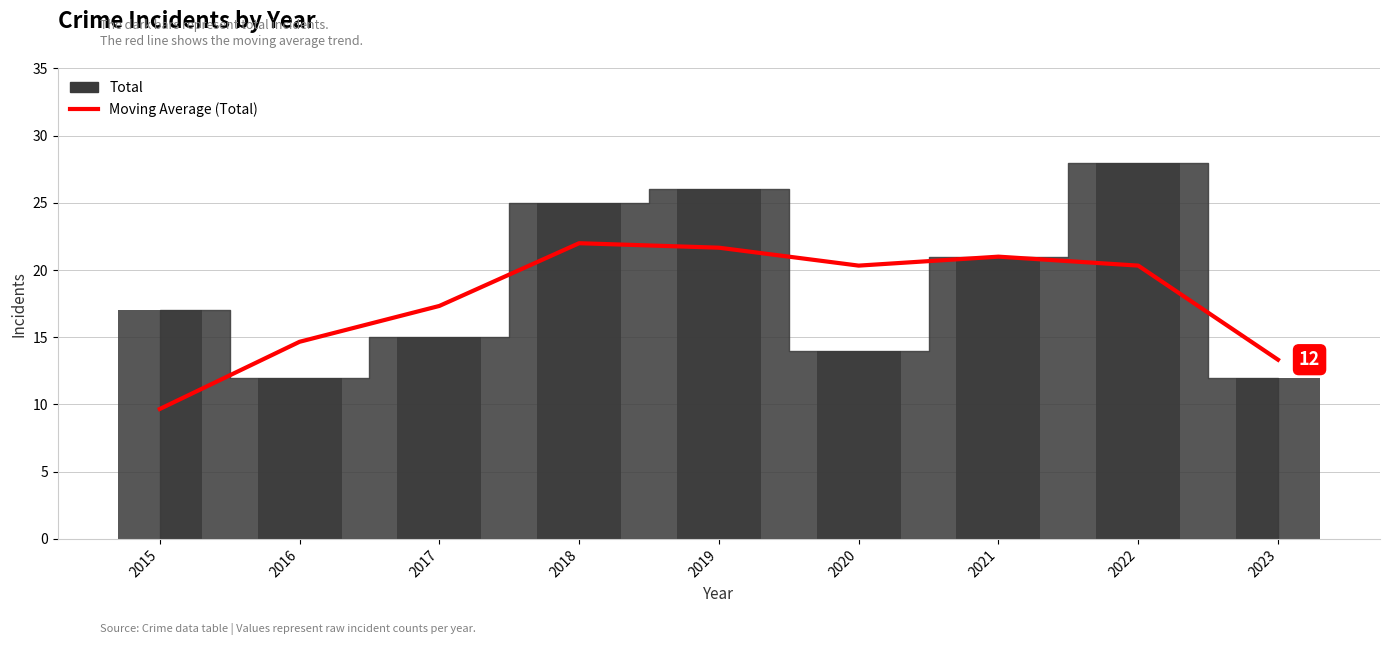

What is the smallest value displayed?

9.7